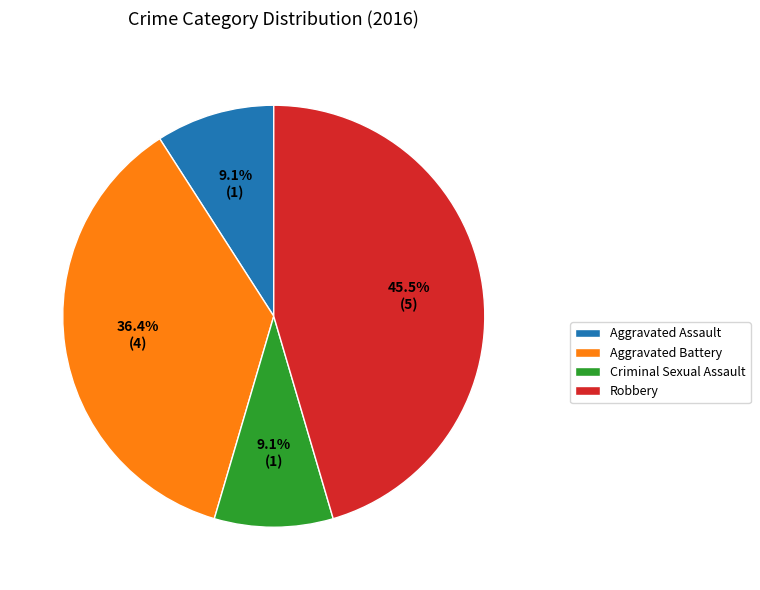

Which slice is the largest?

Robbery